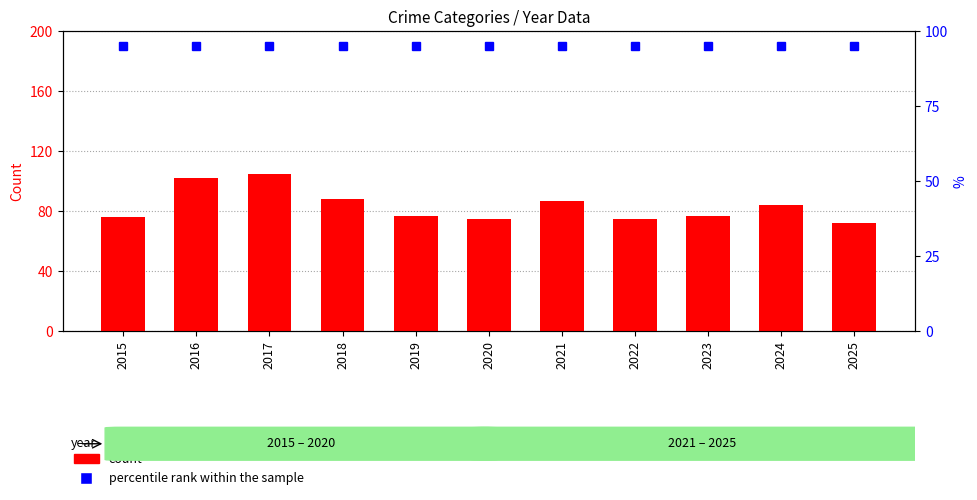

How many groups of bars are there?

11